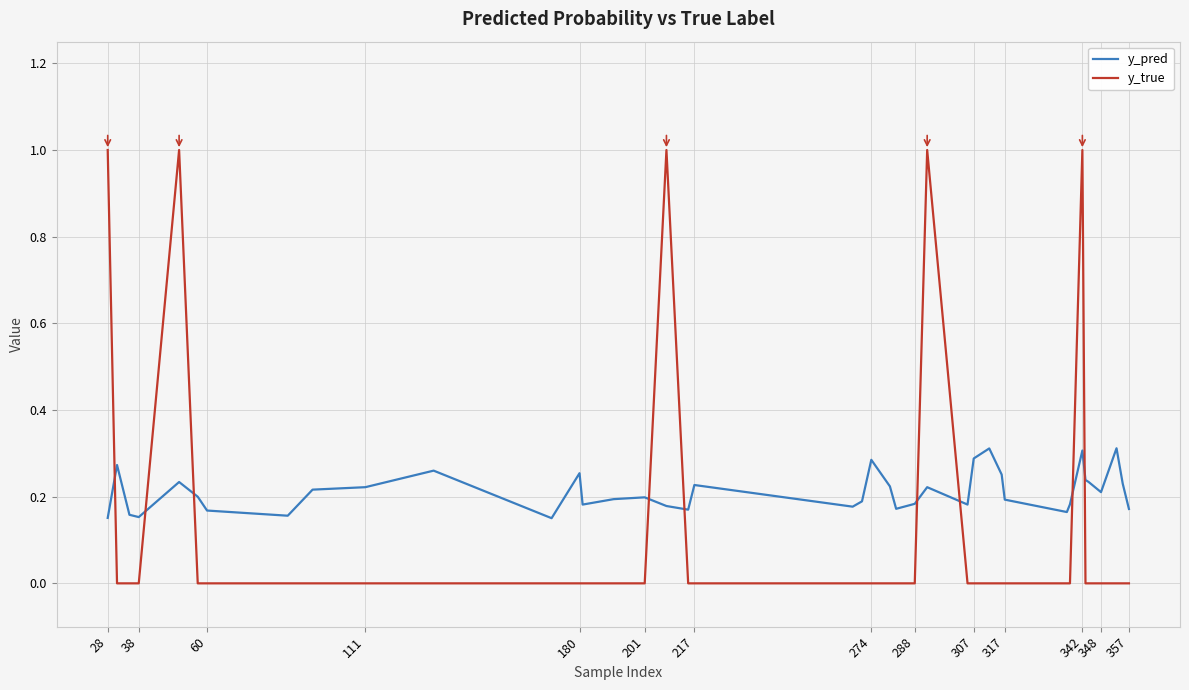

What are all the series names shown in the legend?

y_pred, y_true